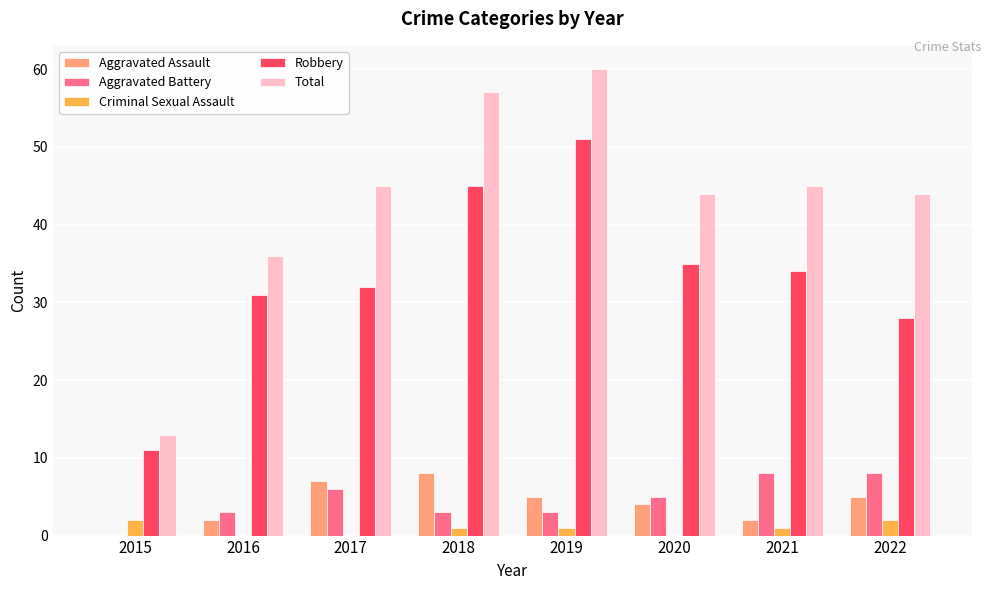

Are the bars horizontal?

No